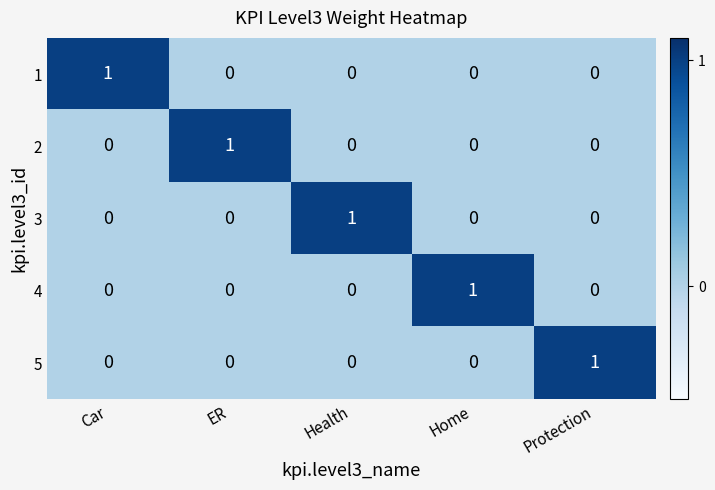

At how many categories does at least one series exceed 0?

5